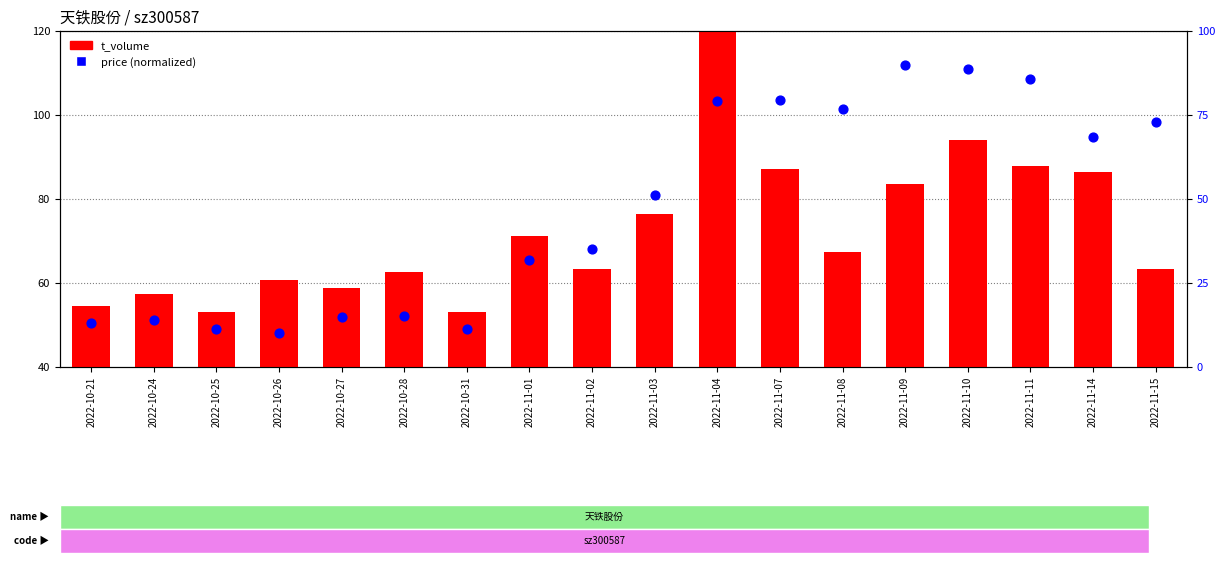

At which category is the sum across all series the highest?

2022-11-04